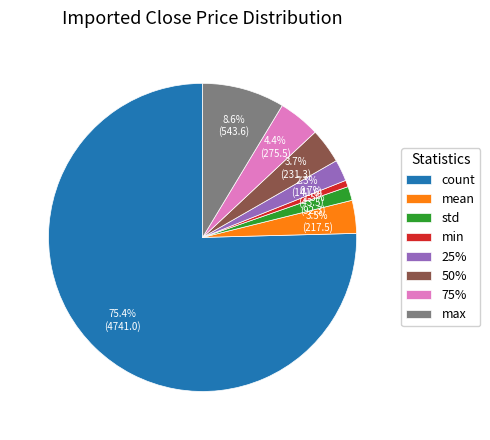

What is the ratio of the value at mean to the value at min?

5.0